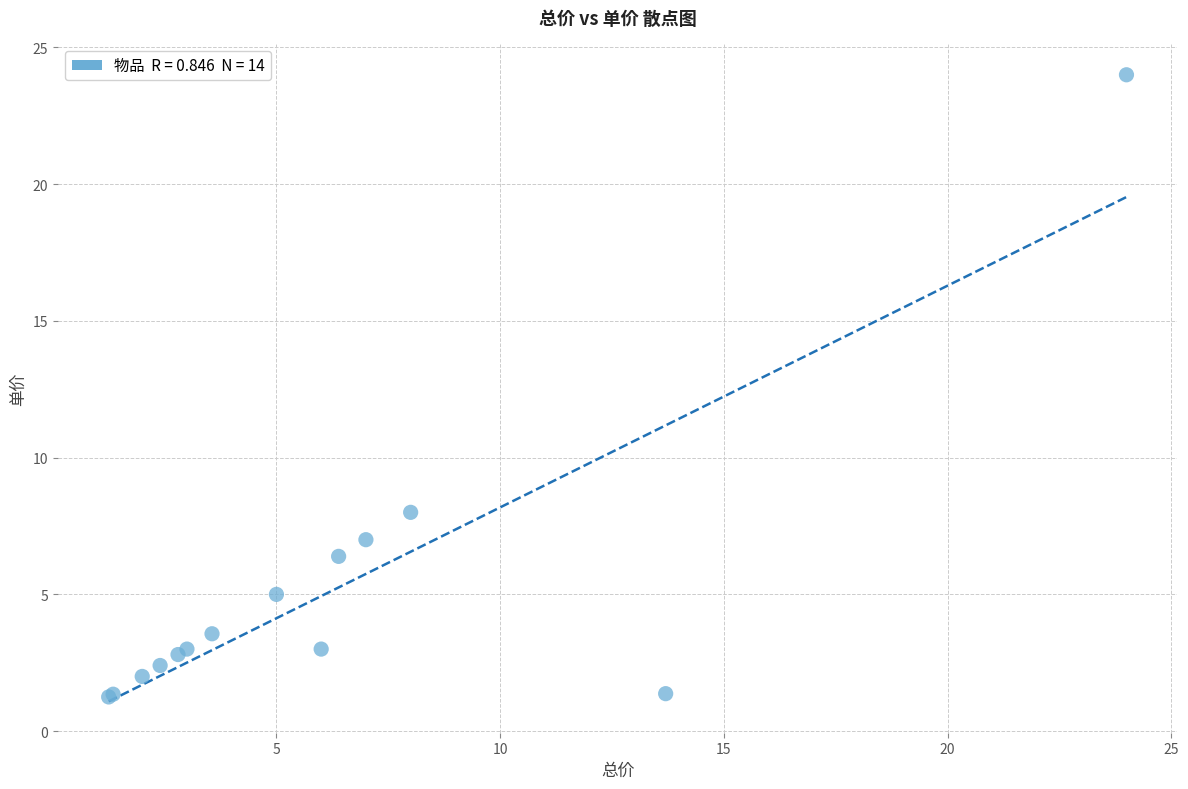

What Y value in the scatter plot is closest to 12?

8.0